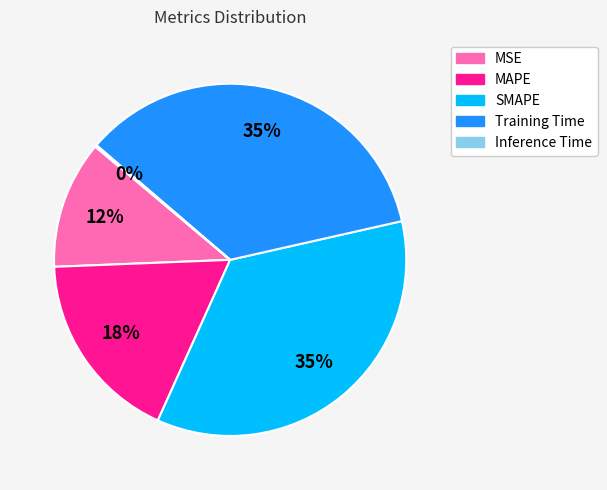

To the nearest percent, what percentage of the pie is MSE?

12%